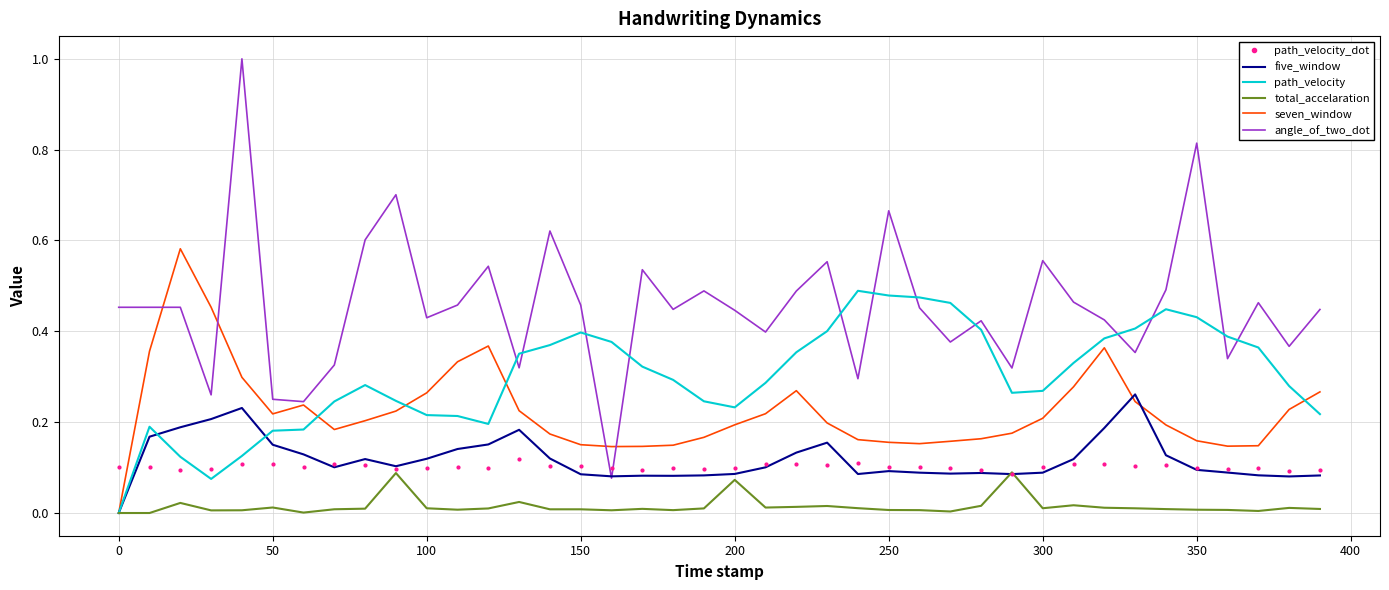

Which series has the largest range (max minus min)?

angle_of_two_dot